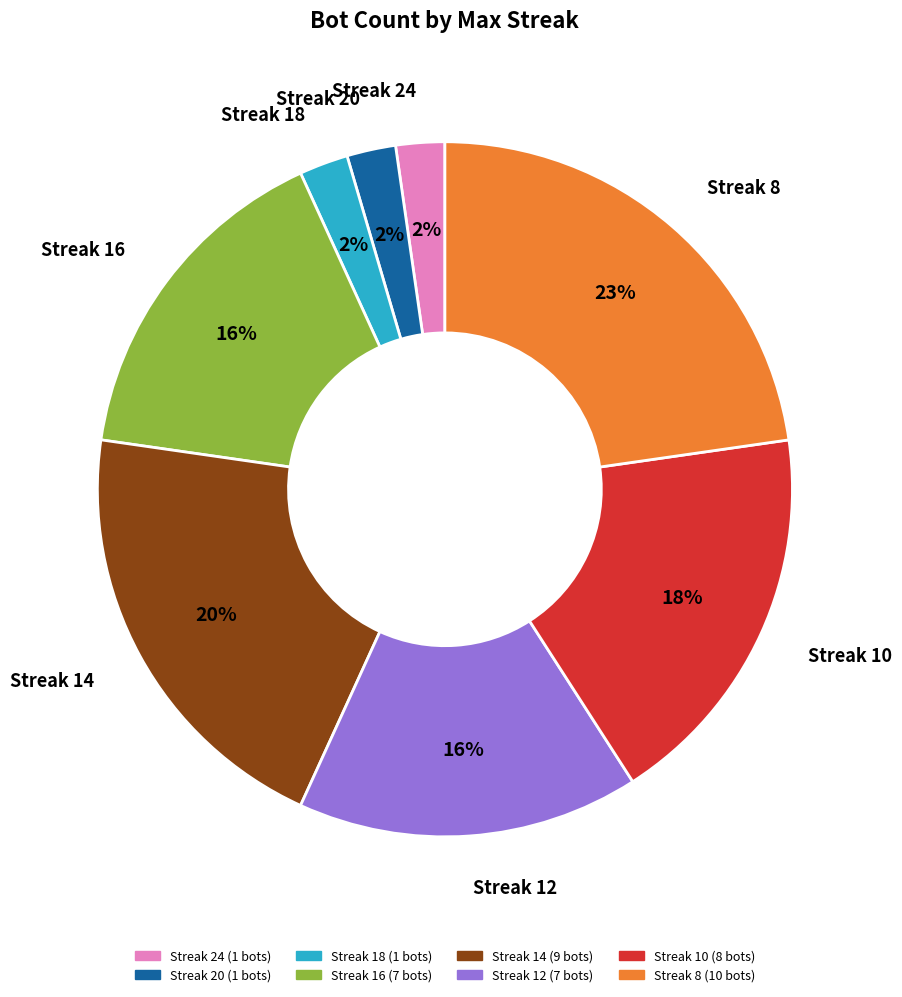

To the nearest percent, what is the average slice percentage?

12%